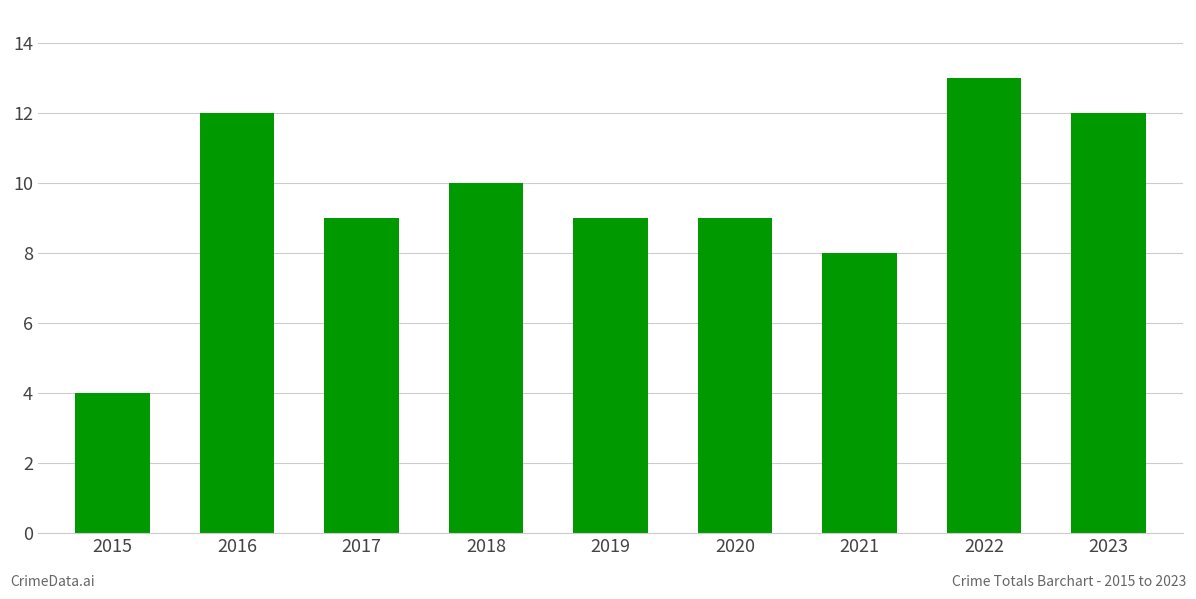

What is the average value?

10